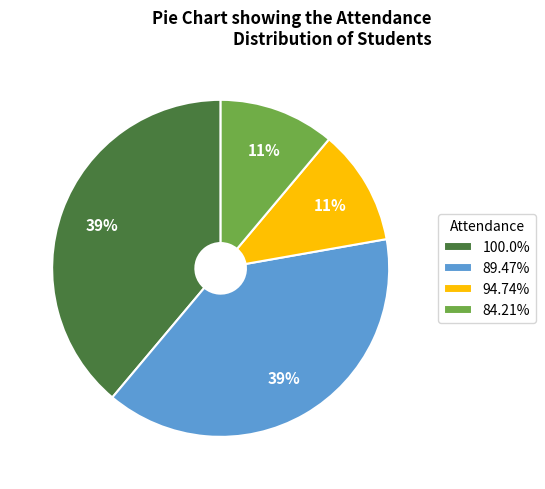

To the nearest percent, what is the difference between the largest and smallest slice percentages?

28%